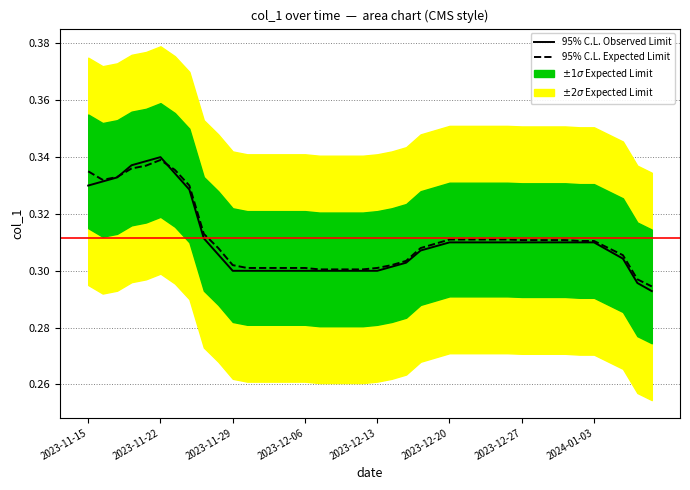

Read the 95% C.L. Expected Limit value at 19.

0.3